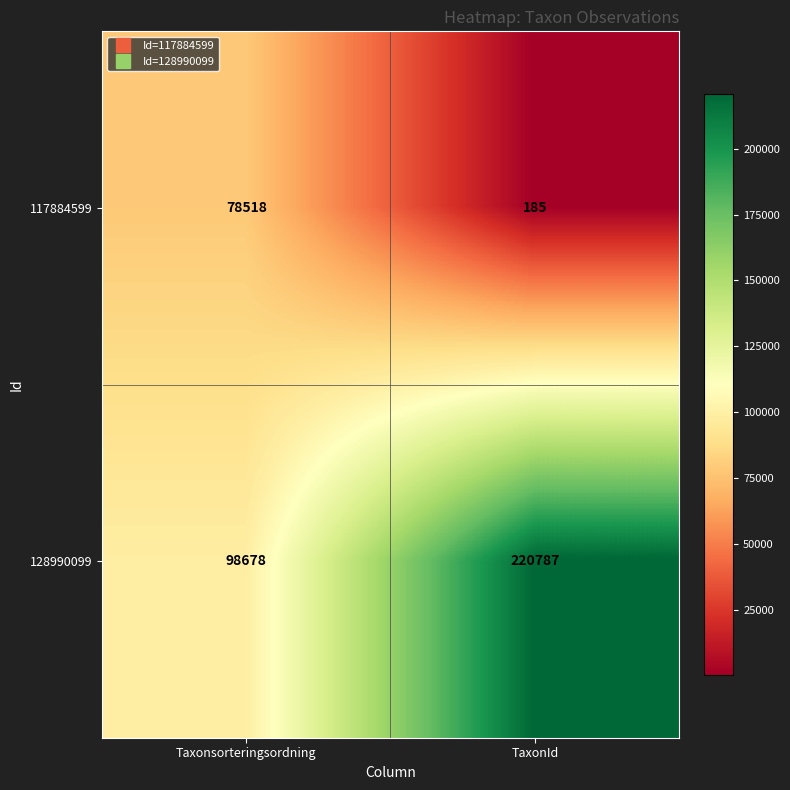

Which category has the lowest value across all series?

TaxonId